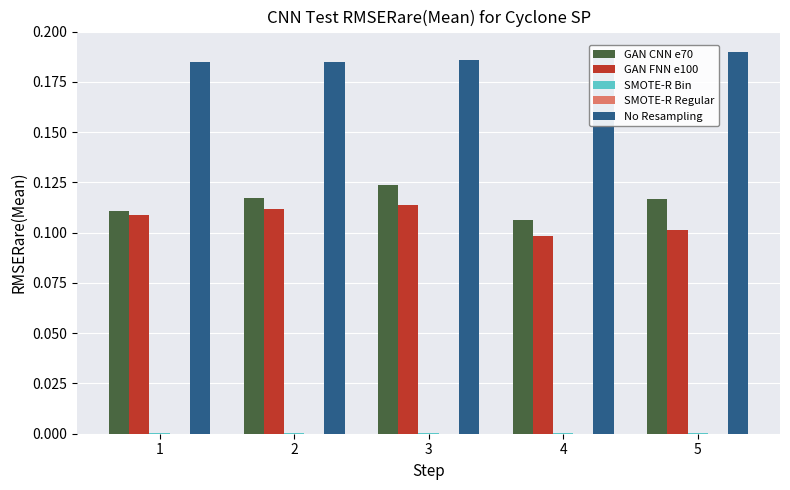

Is it true that GAN CNN e70 equals 0.1 at 4?

True